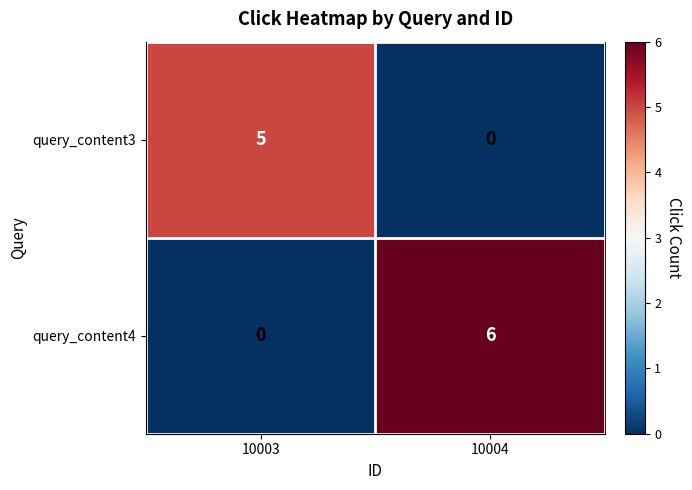

What is the maximum value shown in the chart?

6